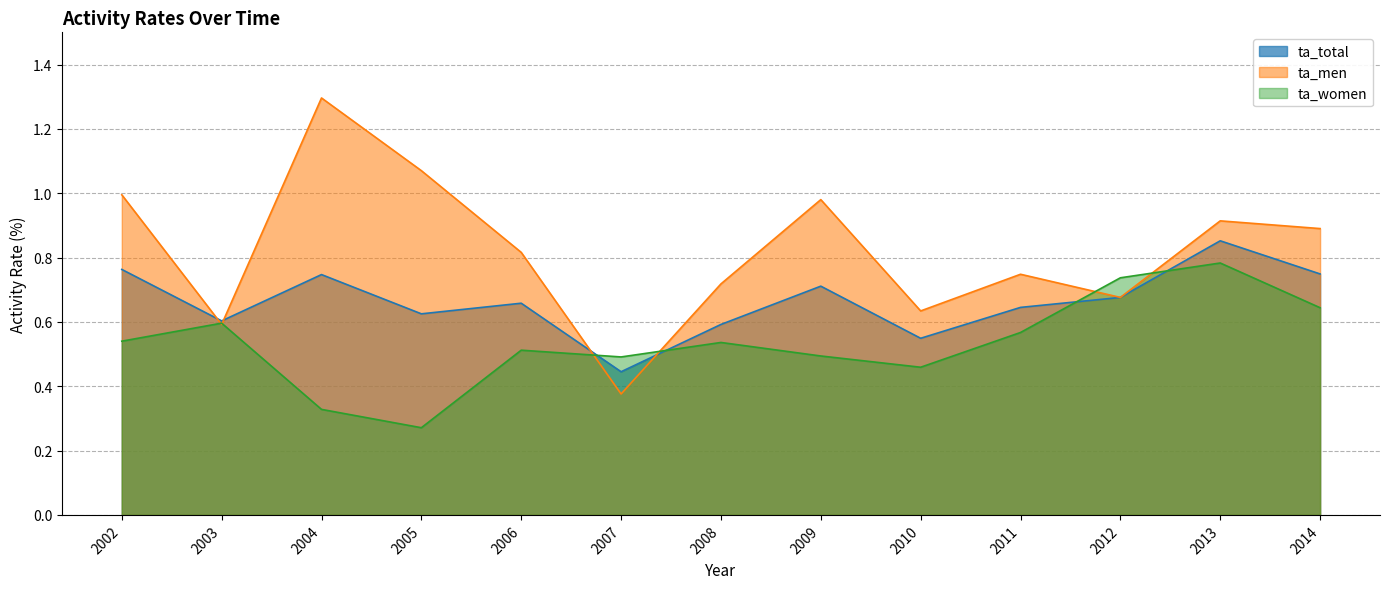

What are all the series names shown in the legend?

ta_total, ta_men, ta_women